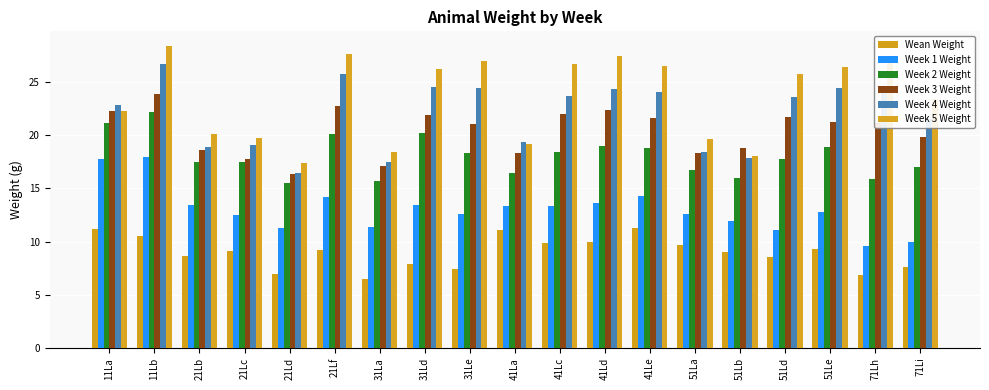

What is the label of the 17th bar from the left?

51Le